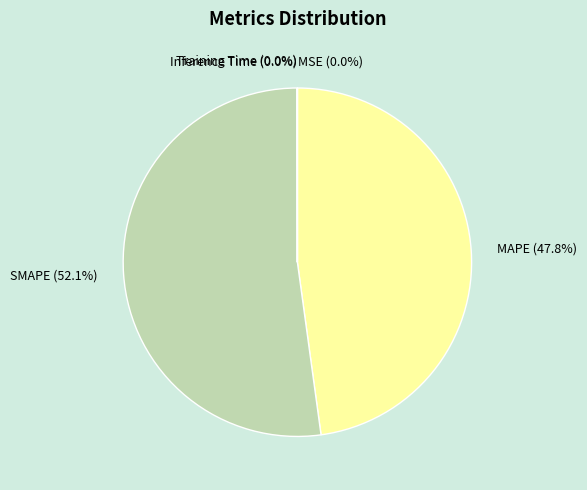

To the nearest percent, what is the difference between the largest and smallest slice percentages?

52%